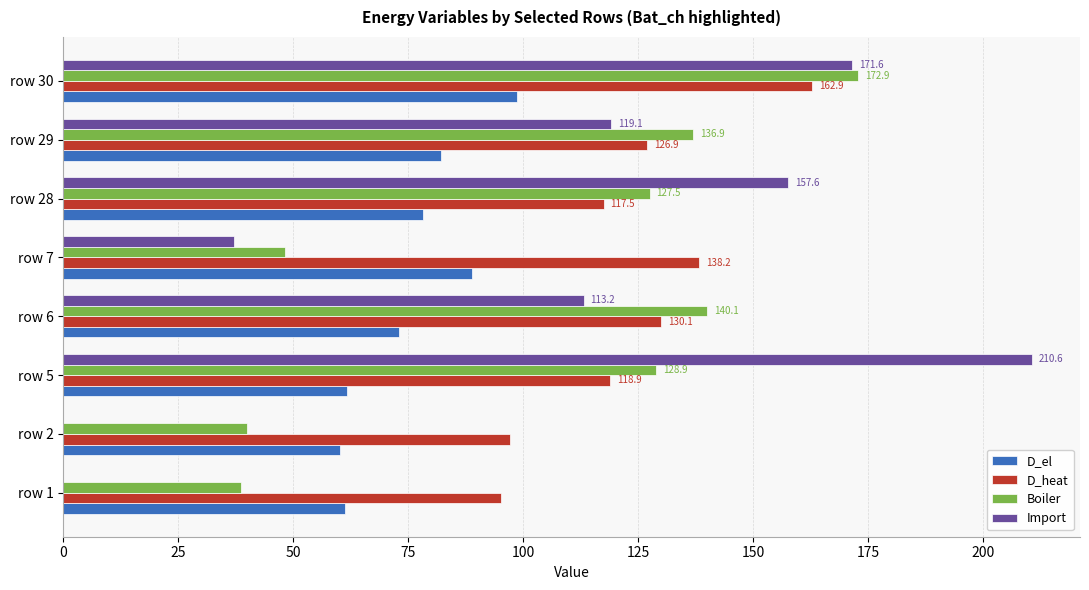

Is it true that D_el equals 95.7 at row 1?

False